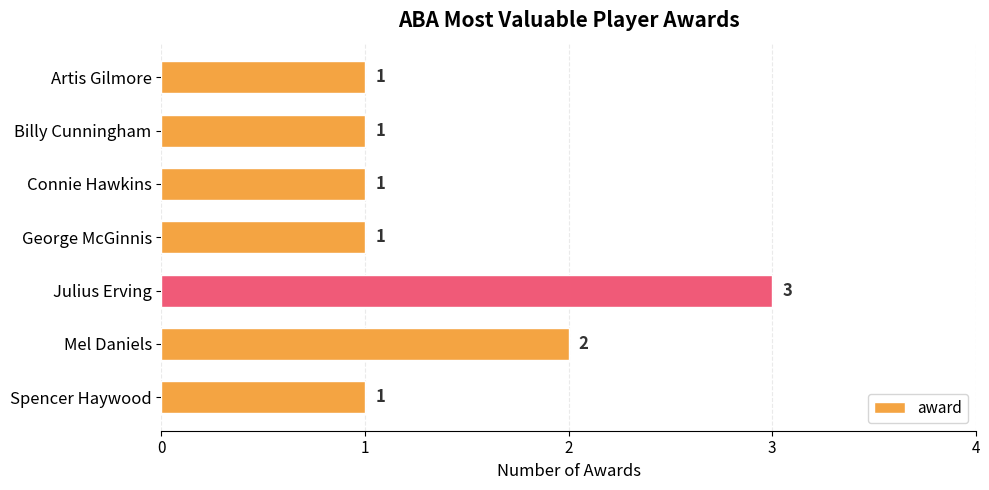

Does the chart contain any negative values?

No